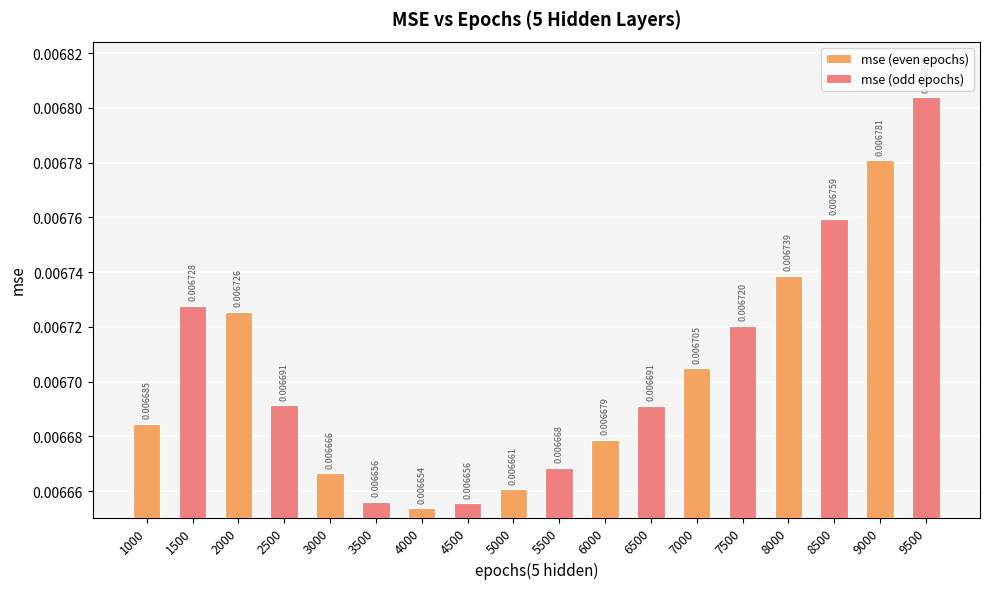

List the series in order of their peak value, lowest first.

mse (even epochs), mse (odd epochs)